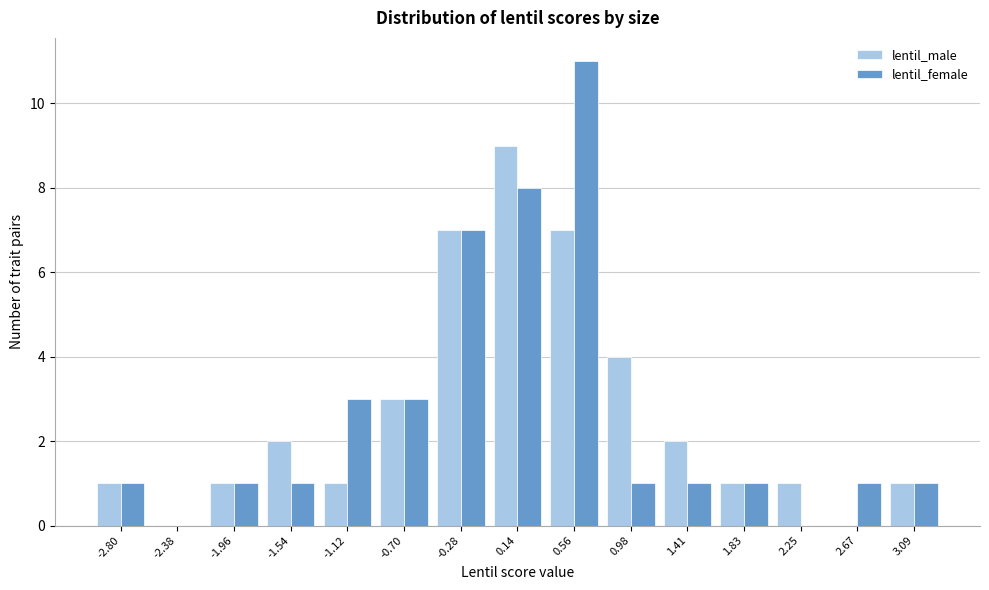

Reading left to right, transcribe this chart: for each range on the x-axis, give the height of each series' bar. Neither the bar edges nor the heights are printed on the chart, so give them approximately, as read against the axes.

-3.00 to -2.60: lentil_male=1	lentil_female=1
-2.60 to -2.15: lentil_male=0	lentil_female=0
-2.15 to -1.75: lentil_male=1	lentil_female=1
-1.75 to -1.35: lentil_male=2	lentil_female=1
-1.35 to -0.90: lentil_male=1	lentil_female=3
-0.90 to -0.50: lentil_male=3	lentil_female=3
-0.50 to -0.05: lentil_male=7	lentil_female=7
-0.05 to 0.35: lentil_male=9	lentil_female=8
0.35 to 0.75: lentil_male=7	lentil_female=11
0.75 to 1.20: lentil_male=4	lentil_female=1
1.20 to 1.60: lentil_male=2	lentil_female=1
1.60 to 2.05: lentil_male=1	lentil_female=1
2.05 to 2.45: lentil_male=1	lentil_female=0
2.45 to 2.90: lentil_male=0	lentil_female=1
2.90 to 3.30: lentil_male=1	lentil_female=1